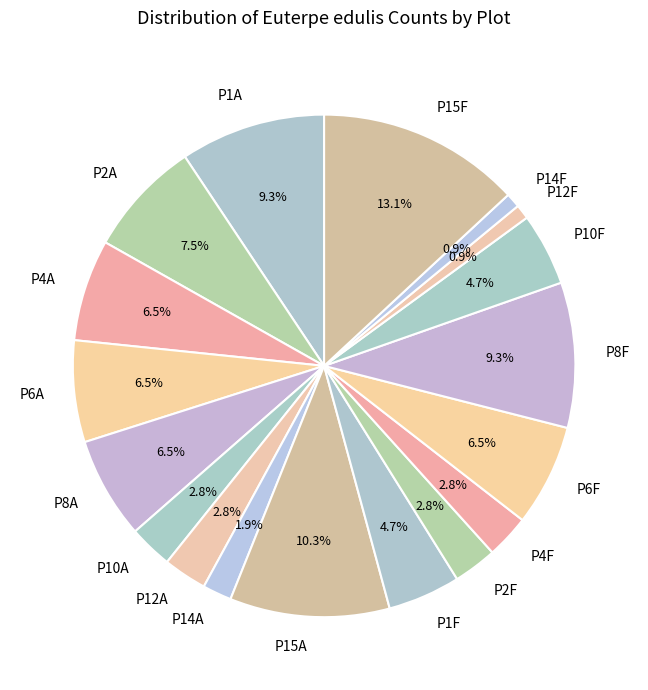

Does P14F represent more than half of the total?

No